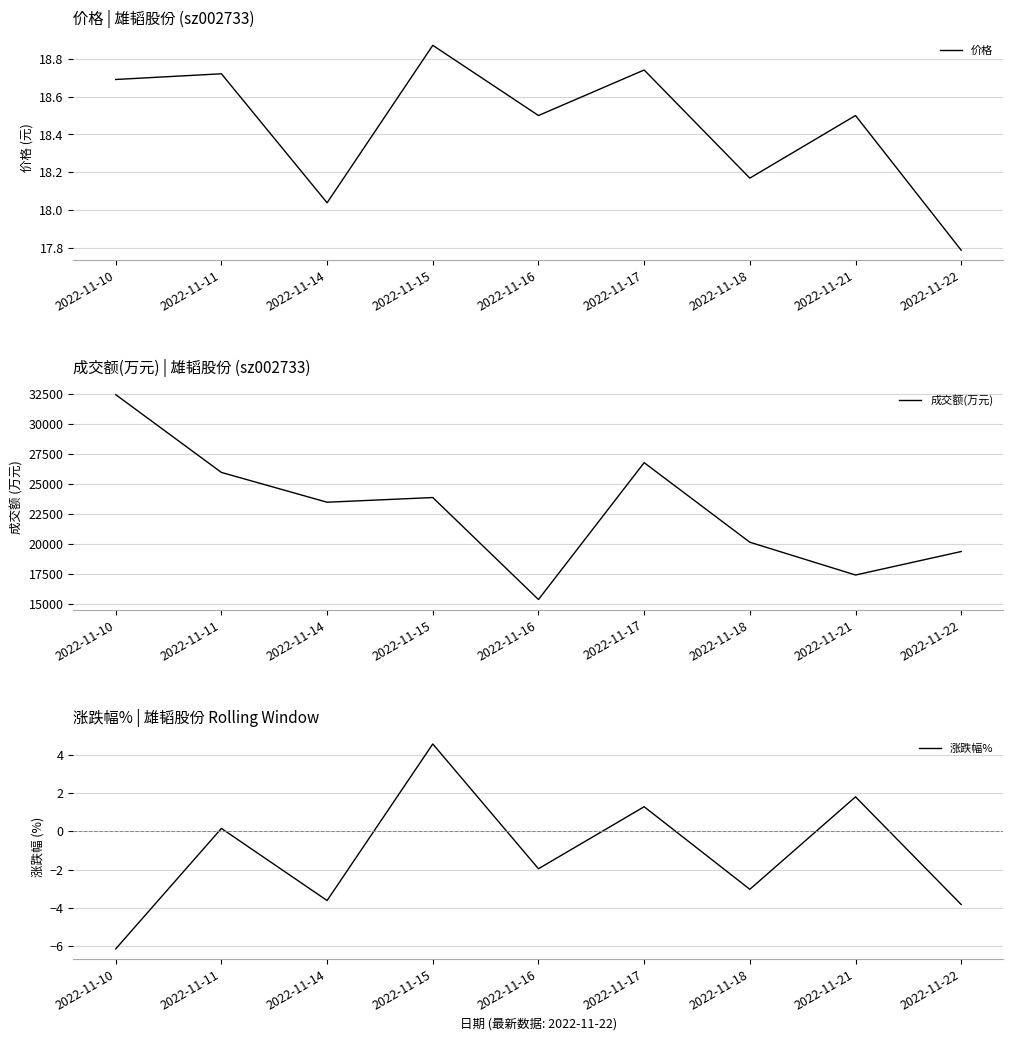

What is the difference between the 涨跌幅% values at 2022-11-22 and 2022-11-16?

1.9